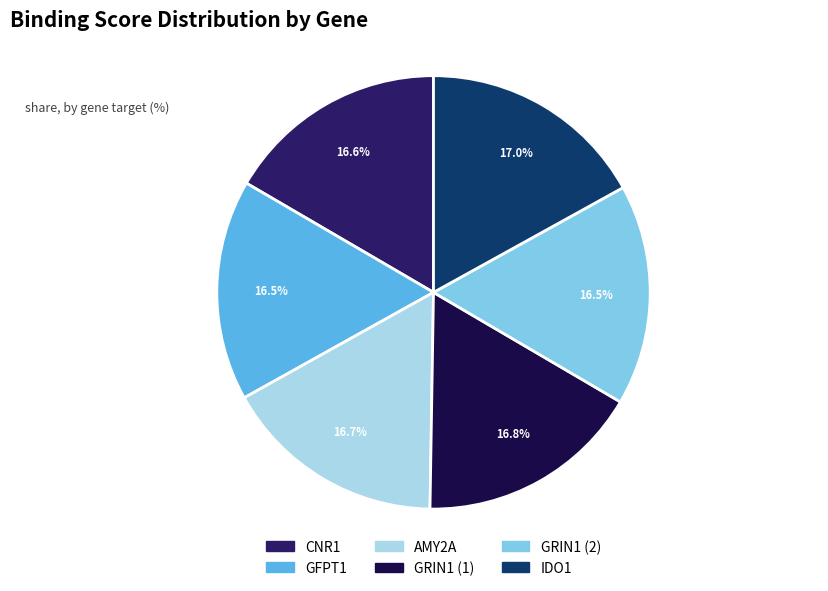

What percentage is the GRIN1 (1) slice, to the nearest percent?

17%